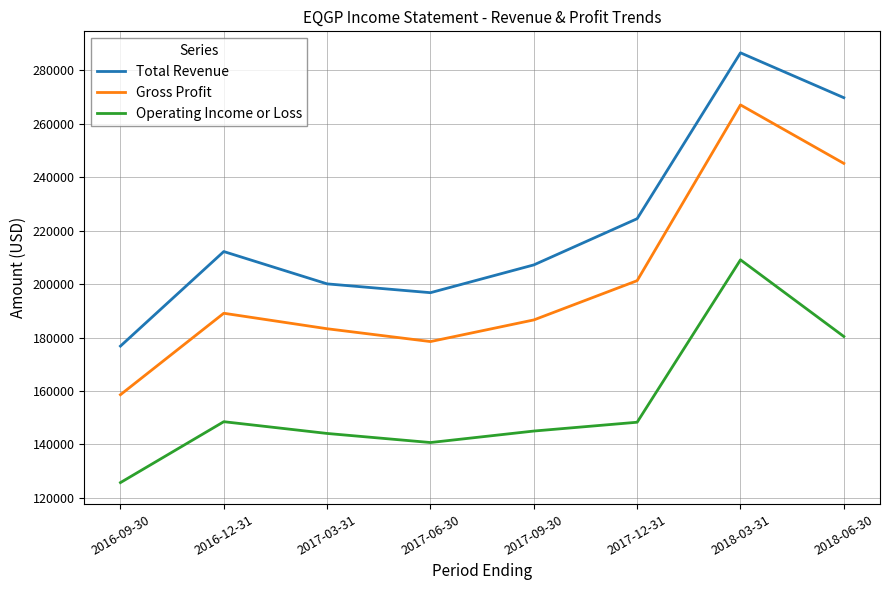

Between 2016-09-30 and 2017-03-31, which series saw the biggest shift?

Gross Profit